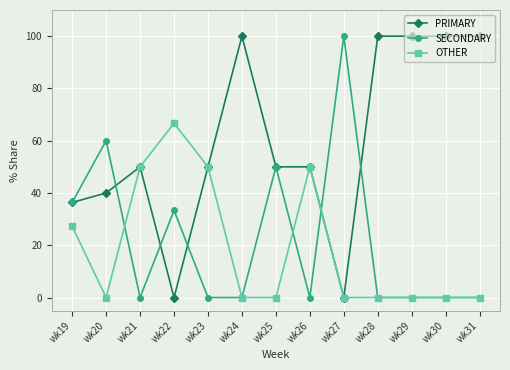

True or false: SECONDARY has more than 0 interior local peaks.

True